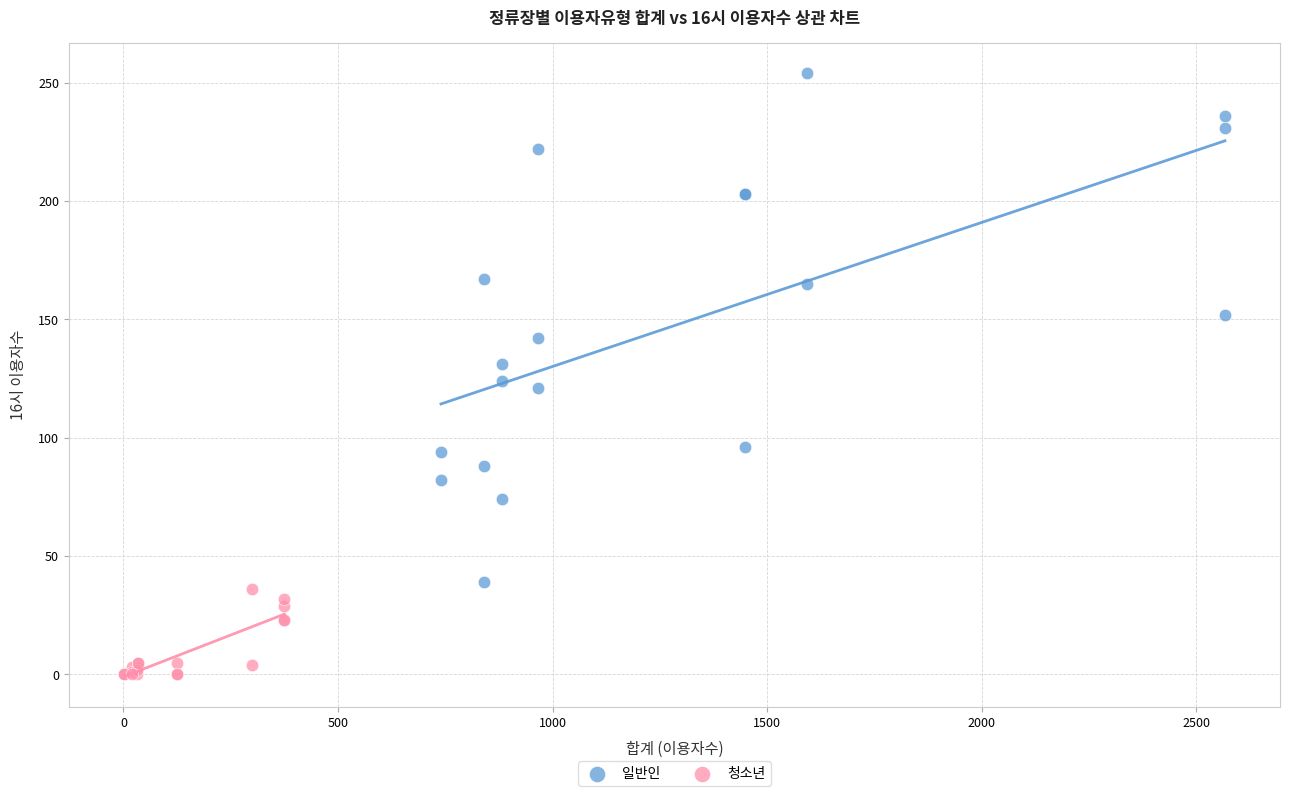

What are all the series names shown in the legend?

일반인, 청소년